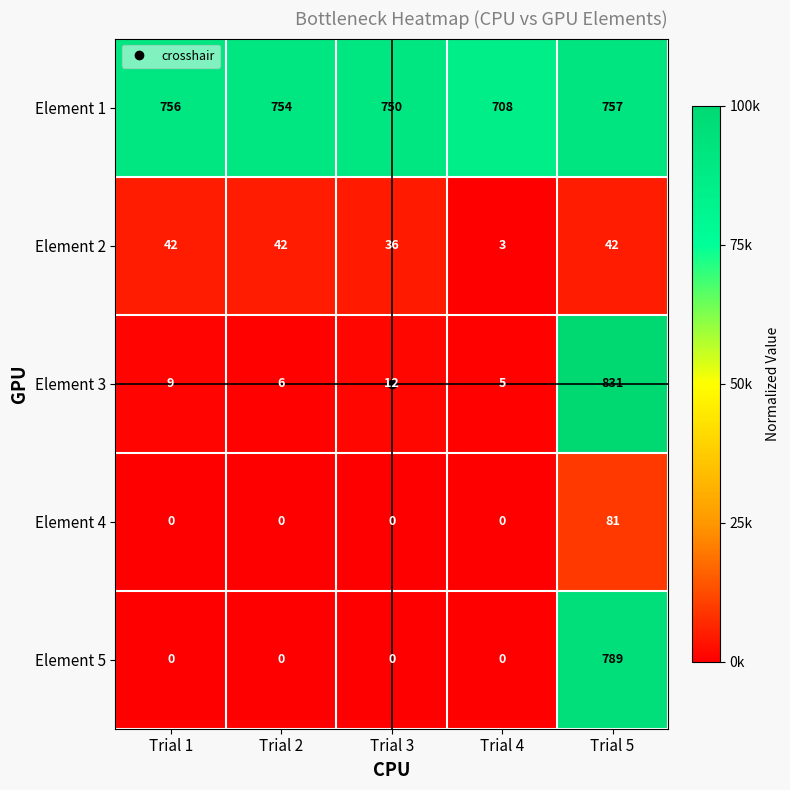

What value does the Element 1 series have at Trial 2?

754